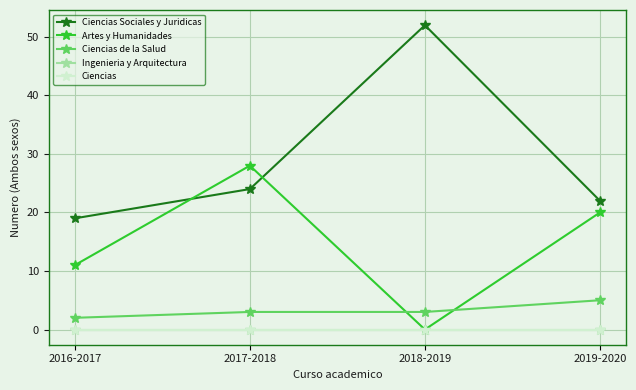

What position from the right is 2017-2018?

3